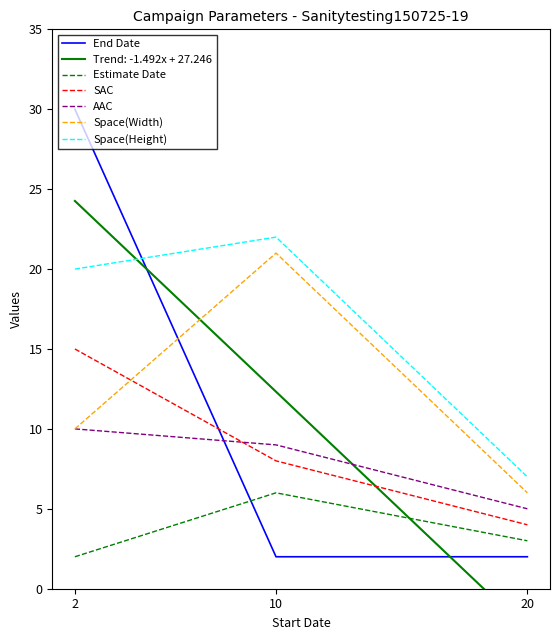

How many values in the Estimate Date series exceed 3?

1